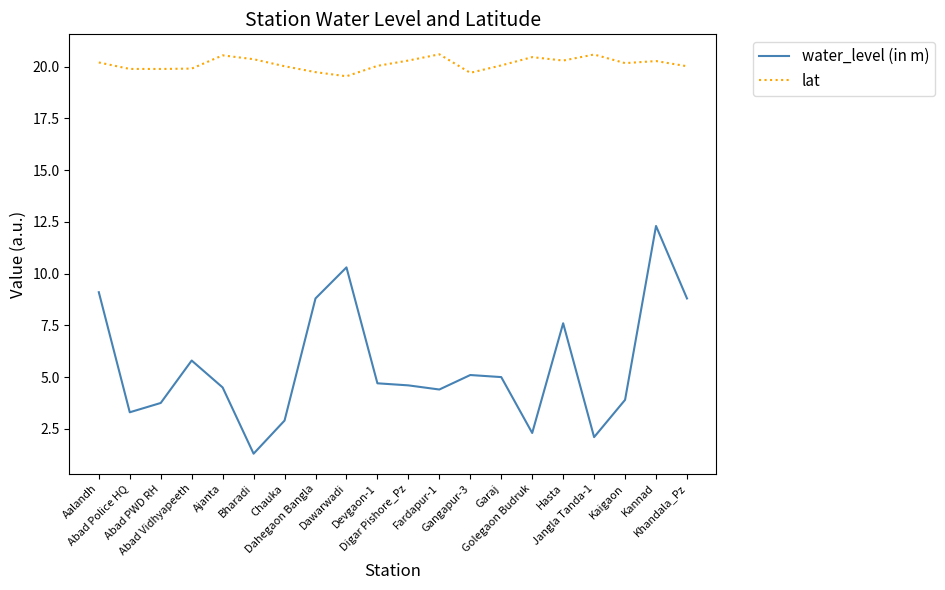

At how many categories does at least one series exceed 8?

20